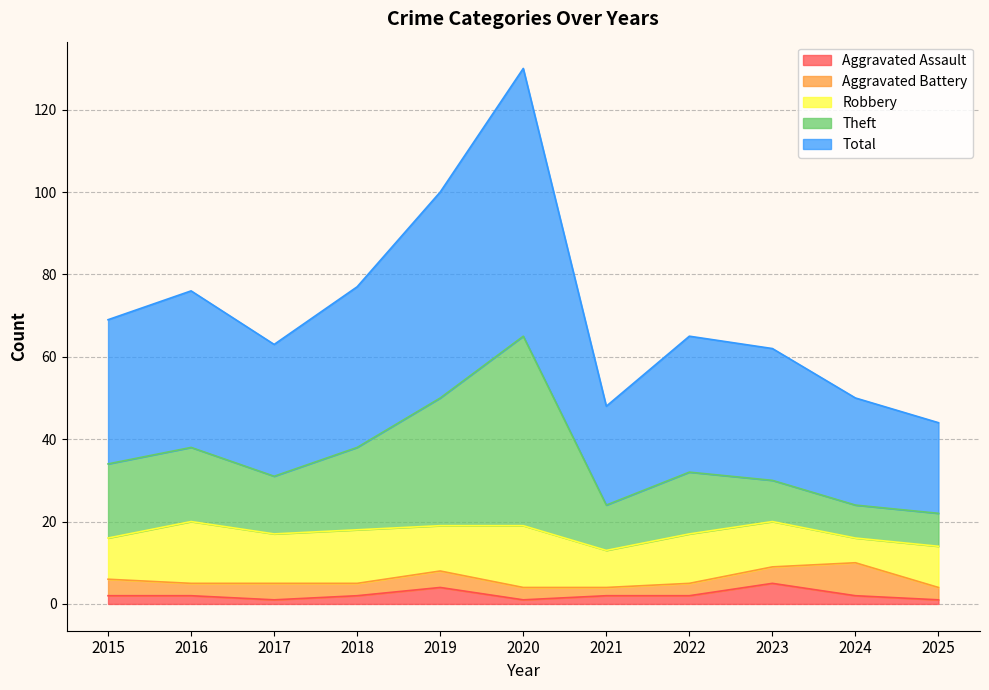

True or false: Aggravated Assault and Theft cross at least once.

False